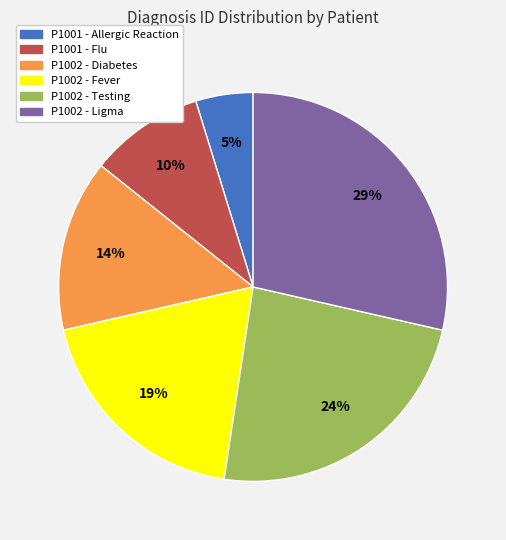

Approximately how many times larger is the value at P1002 - Fever compared to P1002 - Testing?

0.8